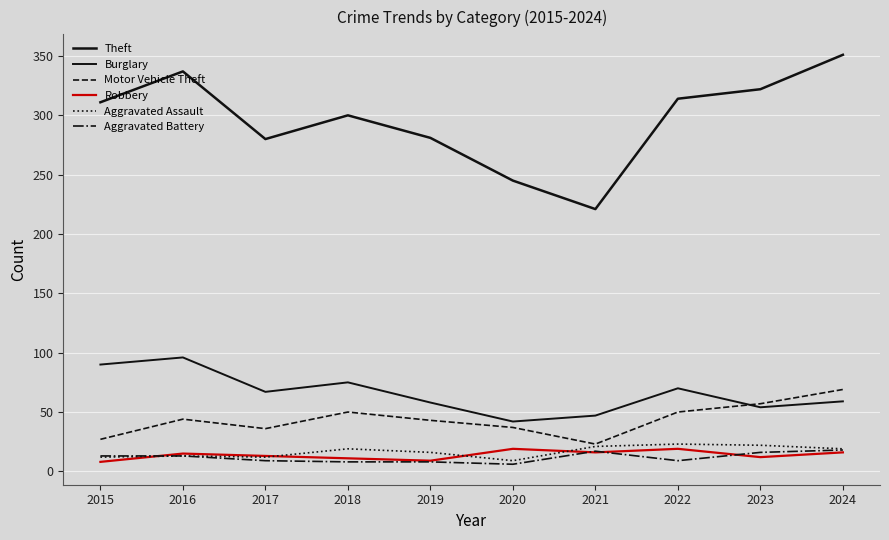

Rank the categories by Robbery value from lowest to highest.

2015, 2019, 2018, 2023, 2017, 2016, 2021, 2024, 2020, 2022